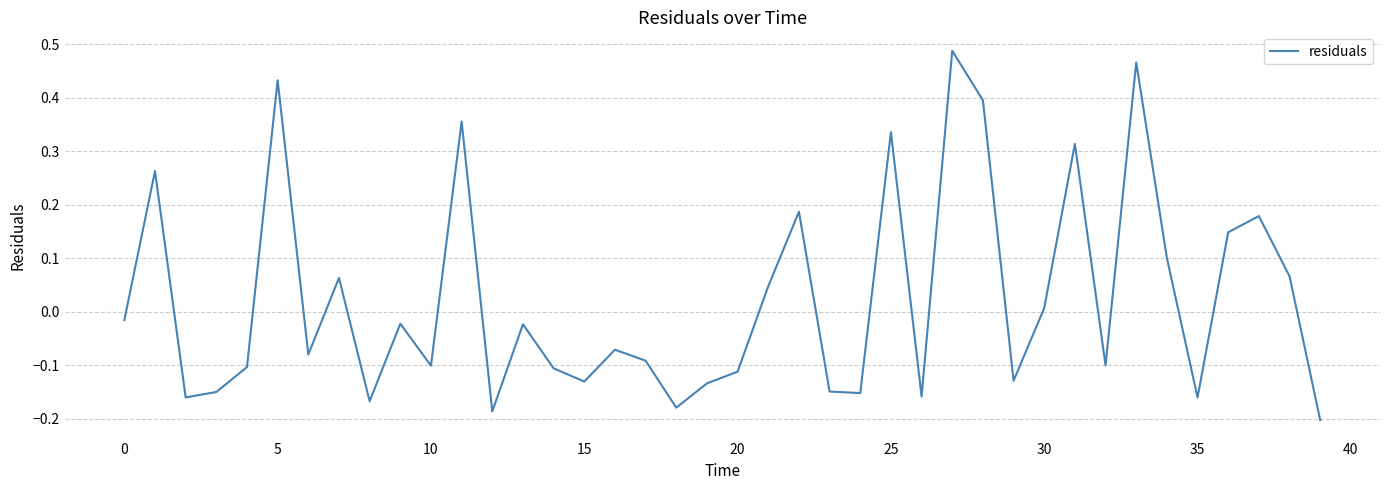

What is the difference between the maximum and minimum values?

0.7